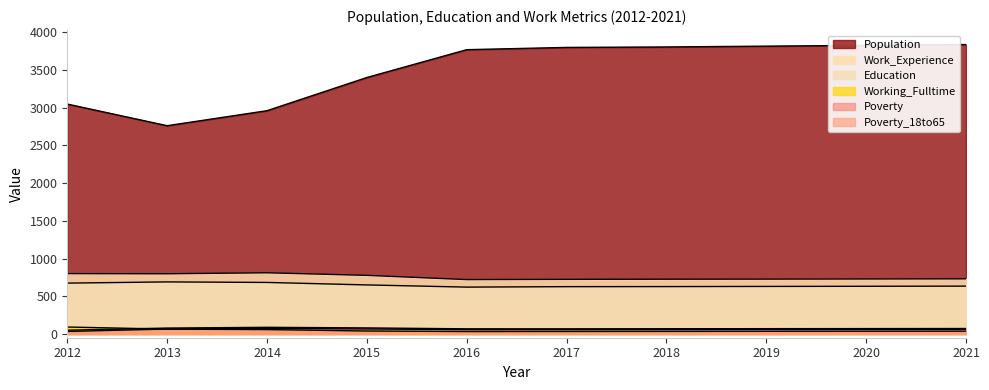

At which label does Education first exceed 634?

2012